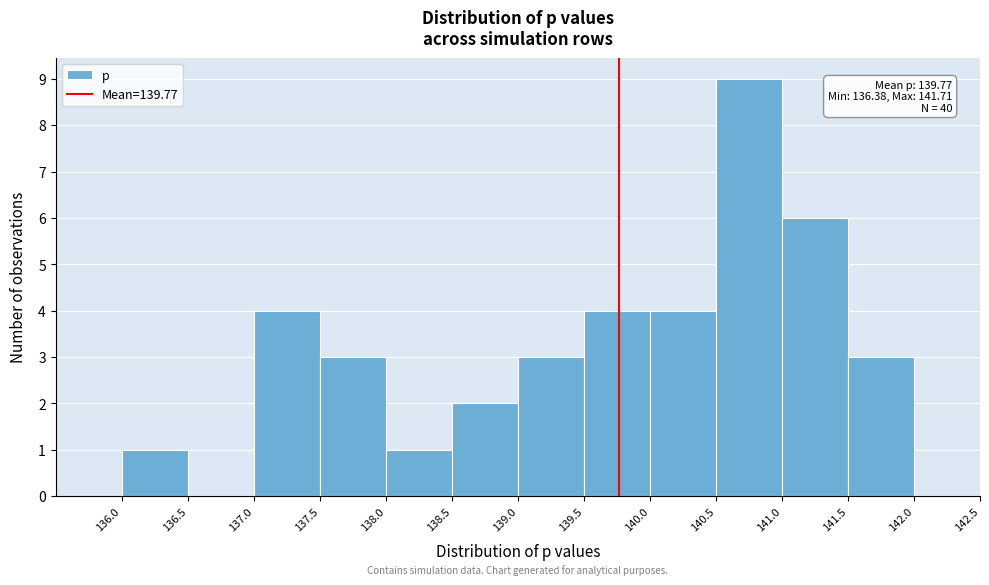

Which range on the x-axis has the tallest bar?

140.5 to 141.0